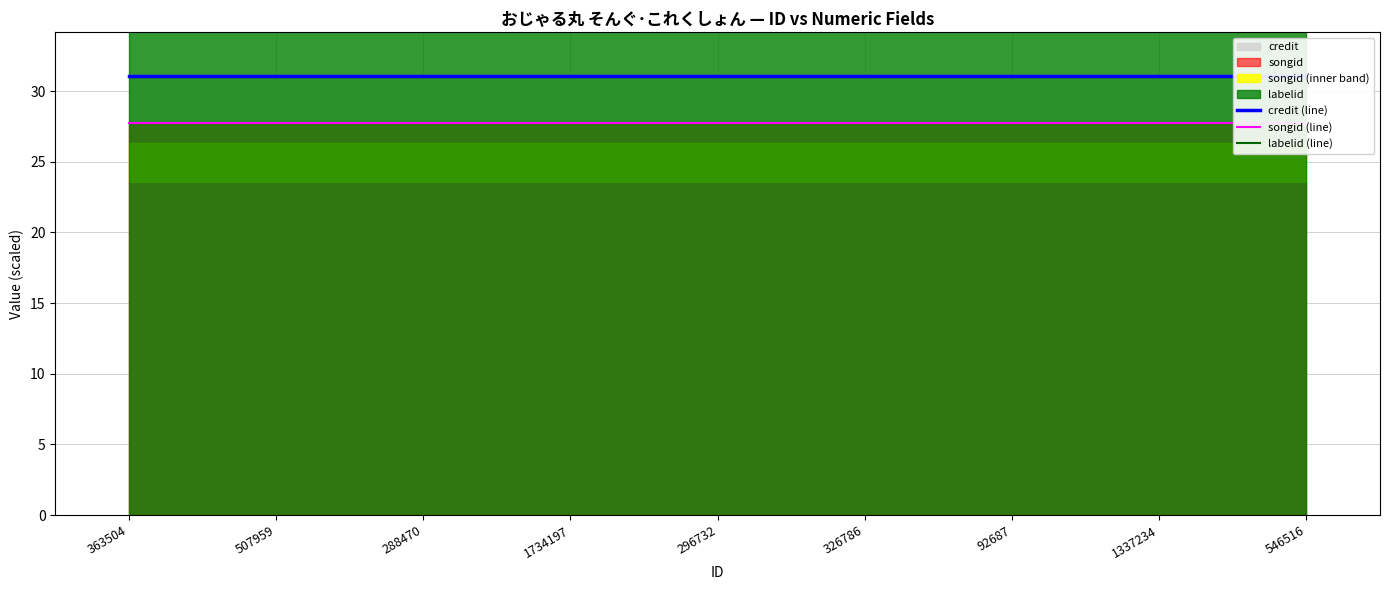

How many lines are shown in the chart?

3